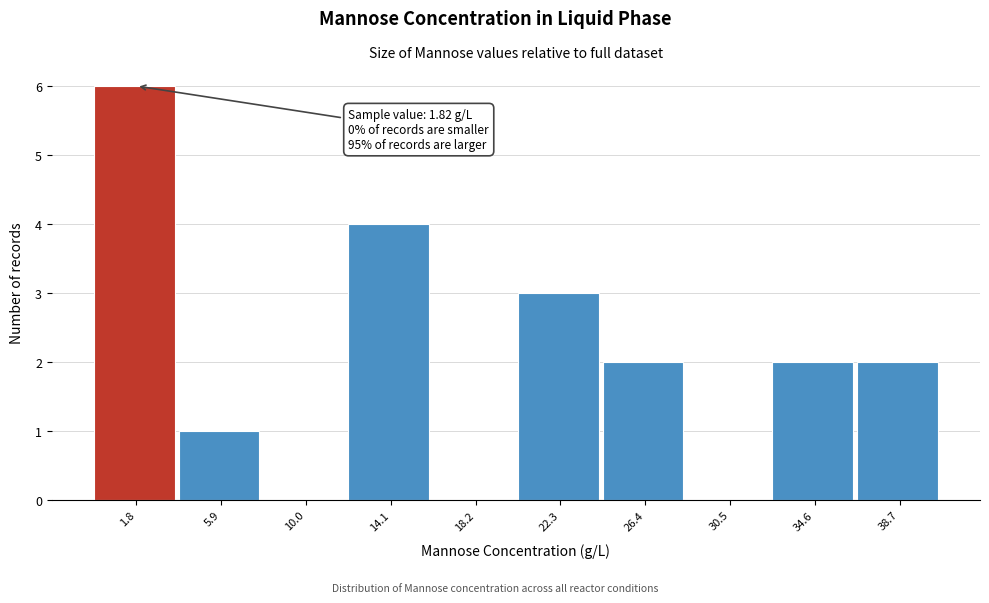

Reading left to right, list all the values displayed in this chart.

1.8=6	5.9=1	10.0=0	14.1=4	18.2=0	22.3=3	26.4=2	30.5=0	34.6=2	38.7=2